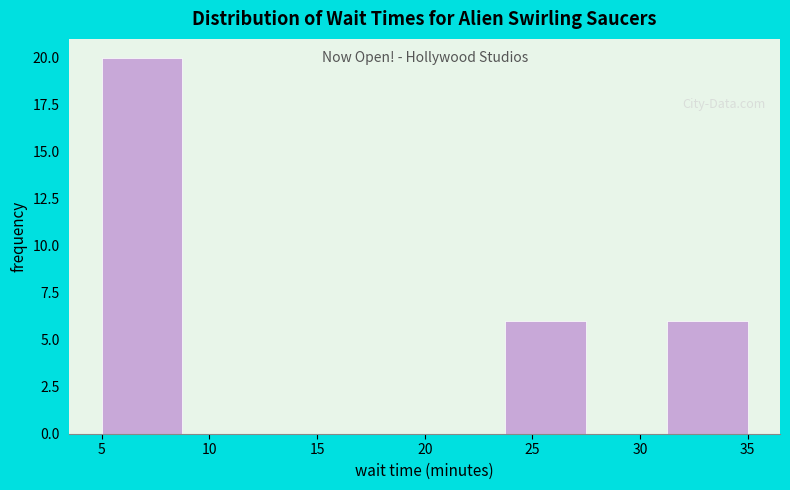

Which range on the x-axis has the tallest bar?

5.00 to 8.75